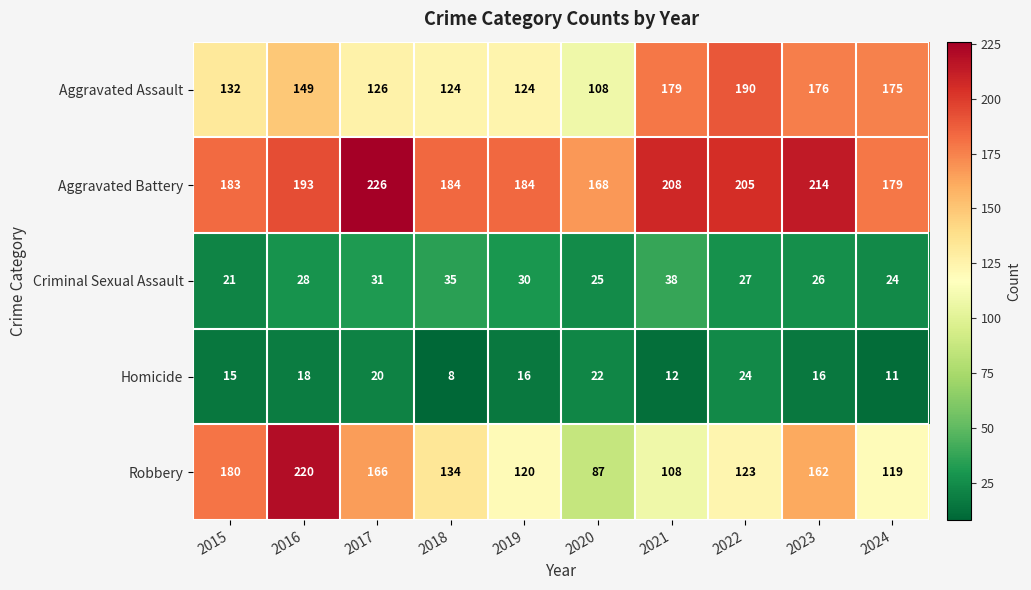

What value does the Aggravated Battery series have at 2019, to the nearest 5?

185